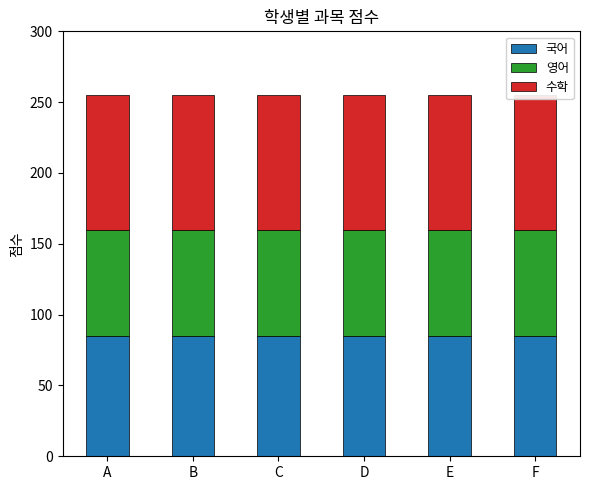

What is the smallest value displayed?

75